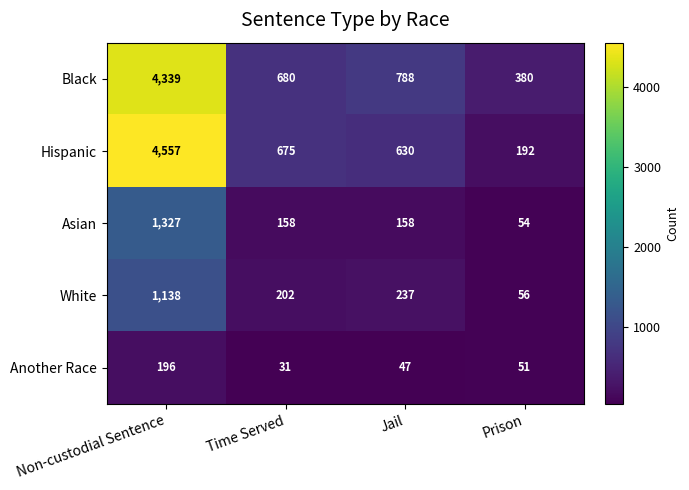

Is it true that White equals 92 at Prison?

False